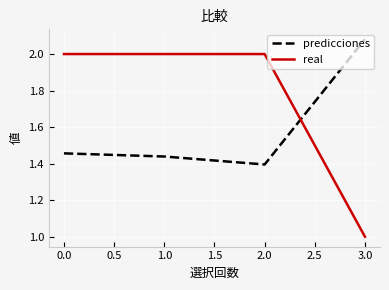

How many intersections are there between real and predicciones?

1